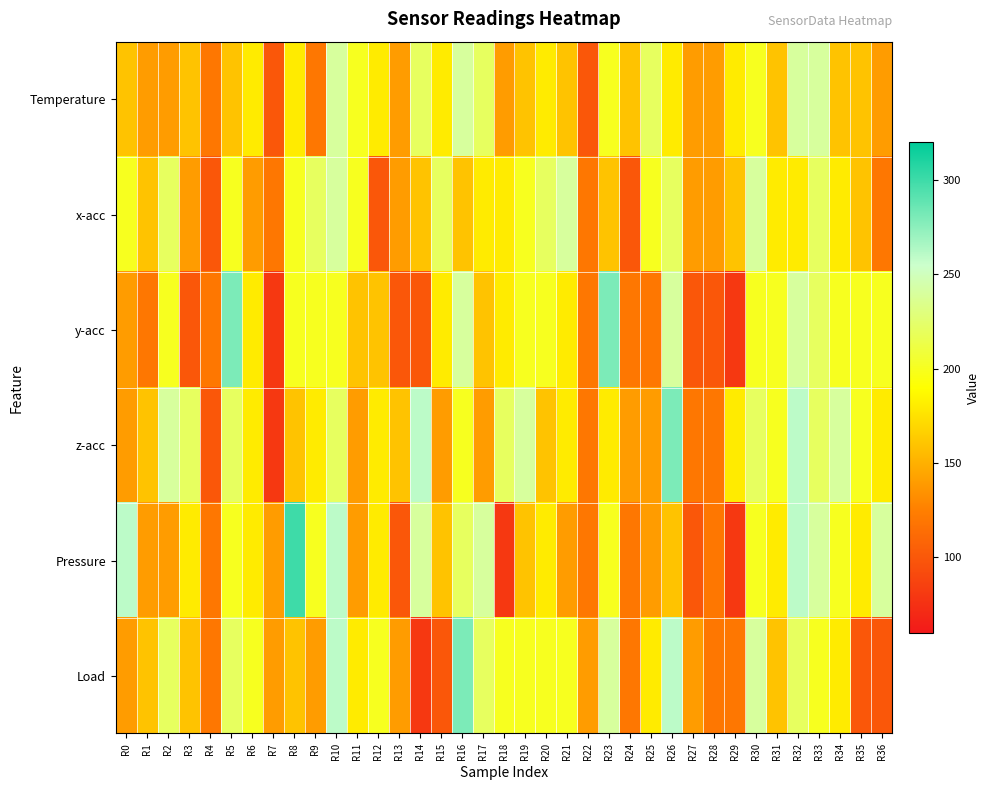

Reading left to right, what are all the values shown in this chart?

Temperature: R0=160	R1=140	R2=140	R3=160	R4=120	R5=160	R6=180	R7=100	R8=180	R9=120	R10=240	R11=200	R12=180	R13=140	R14=220	R15=180	R16=240	R17=220	R18=140	R19=160	R20=180	R21=160	R22=100	R23=200	R24=160	R25=220	R26=180	R27=140	R28=140	R29=180	R30=200	R31=160	R32=240	R33=240	R34=160	R35=160	R36=140
x-acc: R0=200	R1=160	R2=220	R3=140	R4=100	R5=200	R6=140	R7=120	R8=200	R9=220	R10=240	R11=200	R12=100	R13=140	R14=160	R15=220	R16=160	R17=180	R18=180	R19=200	R20=220	R21=240	R22=120	R23=160	R24=100	R25=200	R26=220	R27=140	R28=140	R29=160	R30=240	R31=180	R32=180	R33=220	R34=180	R35=160	R36=120
y-acc: R0=140	R1=120	R2=200	R3=100	R4=120	R5=280	R6=180	R7=80	R8=200	R9=200	R10=200	R11=160	R12=160	R13=100	R14=100	R15=180	R16=240	R17=160	R18=180	R19=200	R20=200	R21=180	R22=120	R23=280	R24=120	R25=120	R26=240	R27=100	R28=100	R29=80	R30=200	R31=200	R32=240	R33=220	R34=200	R35=200	R36=200
z-acc: R0=140	R1=160	R2=240	R3=220	R4=100	R5=220	R6=180	R7=80	R8=160	R9=180	R10=220	R11=140	R12=180	R13=160	R14=260	R15=140	R16=200	R17=140	R18=220	R19=240	R20=160	R21=180	R22=120	R23=180	R24=140	R25=140	R26=280	R27=120	R28=120	R29=180	R30=220	R31=200	R32=260	R33=220	R34=240	R35=200	R36=180
Pressure: R0=260	R1=140	R2=140	R3=180	R4=120	R5=200	R6=180	R7=140	R8=300	R9=200	R10=260	R11=140	R12=180	R13=100	R14=240	R15=160	R16=220	R17=240	R18=80	R19=160	R20=180	R21=140	R22=120	R23=200	R24=120	R25=140	R26=160	R27=100	R28=120	R29=80	R30=200	R31=180	R32=260	R33=240	R34=200	R35=180	R36=240
Load: R0=140	R1=160	R2=220	R3=160	R4=120	R5=220	R6=200	R7=140	R8=160	R9=140	R10=260	R11=180	R12=200	R13=140	R14=80	R15=100	R16=280	R17=220	R18=200	R19=200	R20=200	R21=200	R22=140	R23=240	R24=120	R25=180	R26=260	R27=140	R28=120	R29=120	R30=240	R31=160	R32=220	R33=200	R34=180	R35=100	R36=100